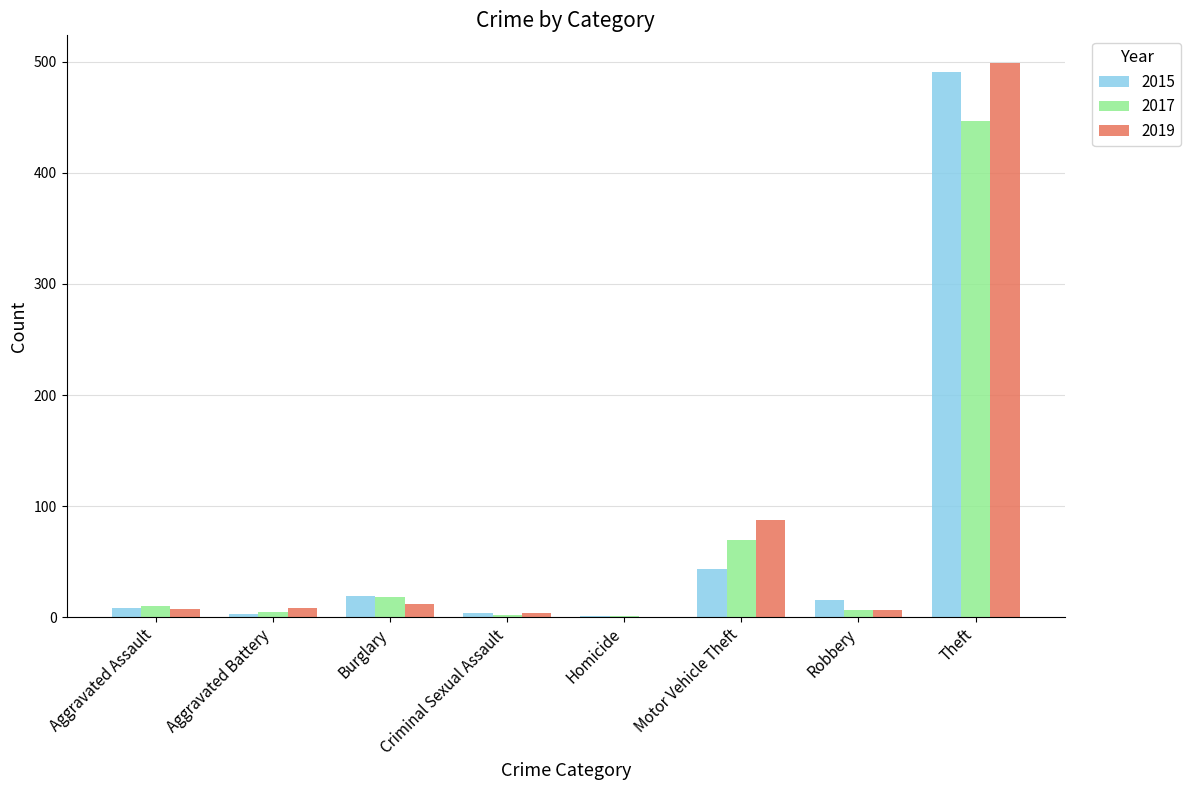

Is the value of 2019 at Motor Vehicle Theft greater than the value of 2017 at Burglary?

Yes